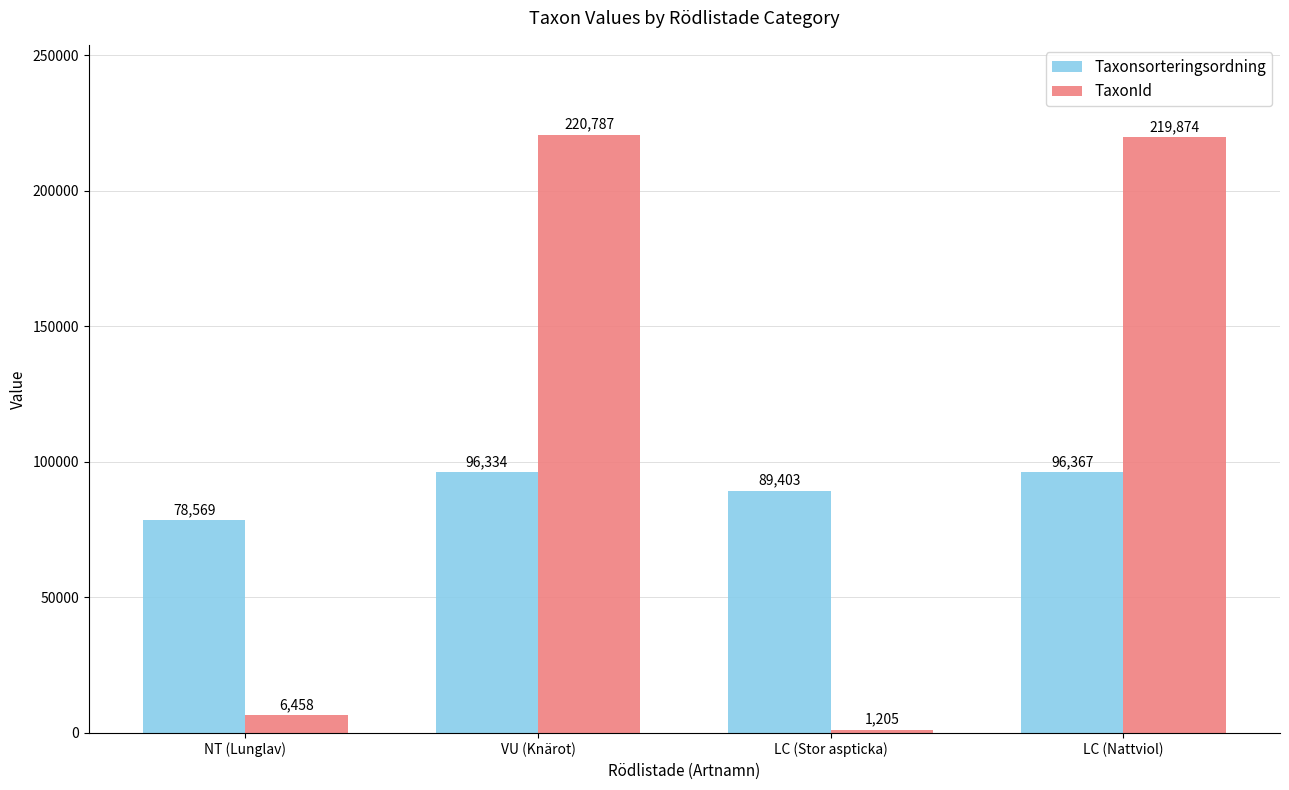

At how many categories does at least one series exceed 189173?

2